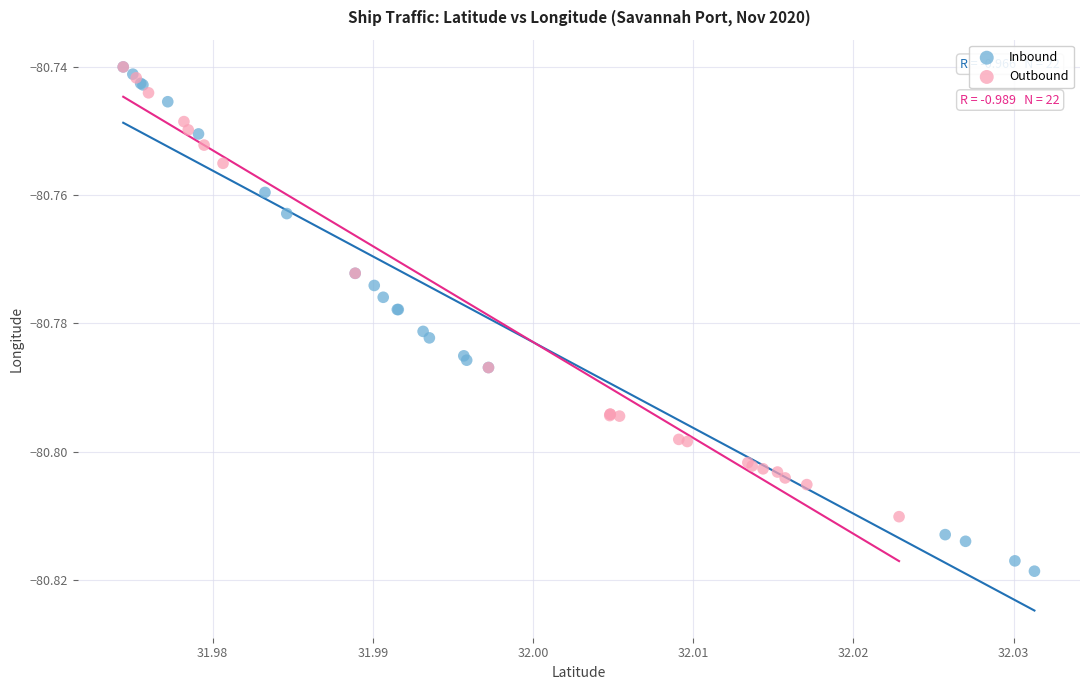

Which series reaches the minimum Y coordinate?

Inbound